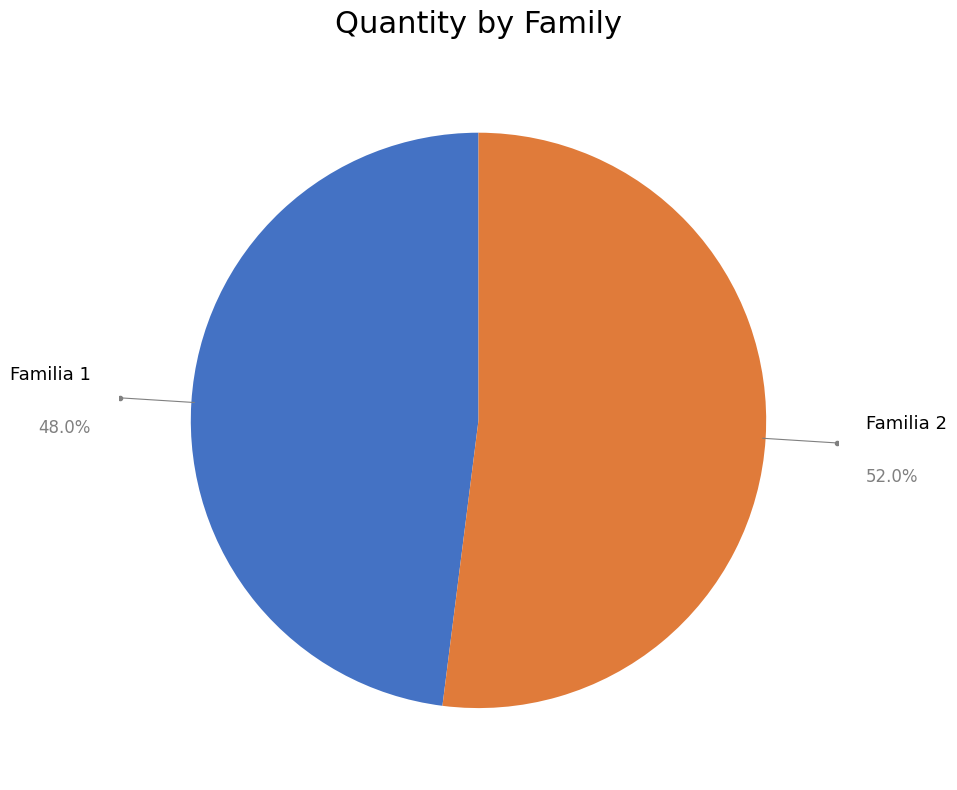

What portion of the pie excludes Familia 1?

52.0%